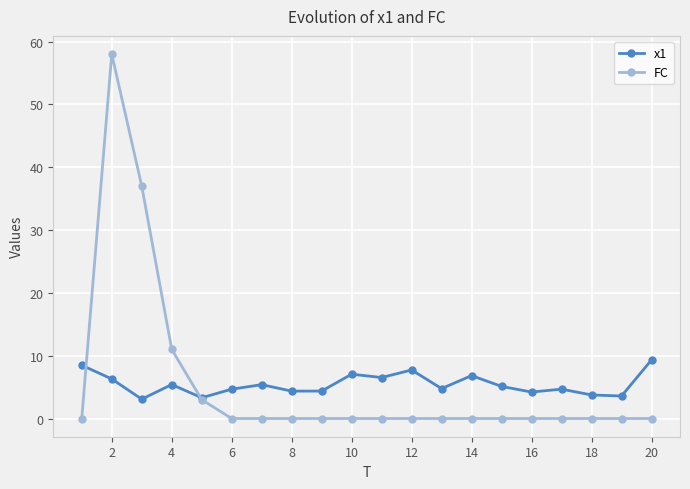

What is the greatest value displayed?

58.0